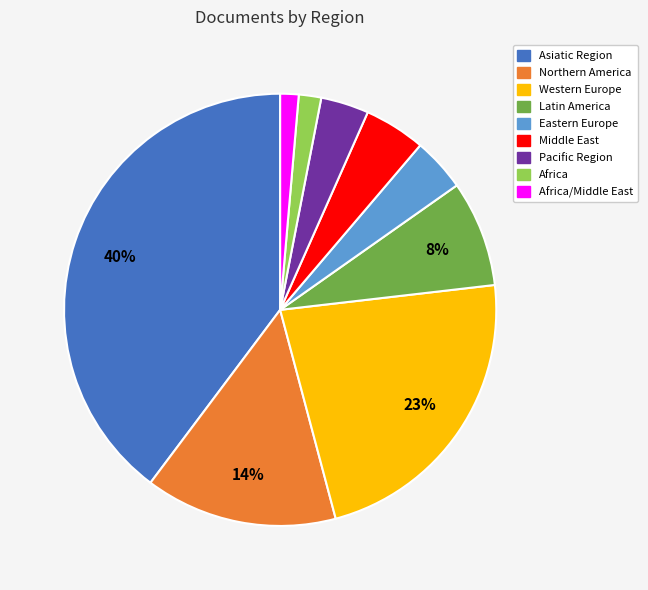

Does any single category account for the majority?

No